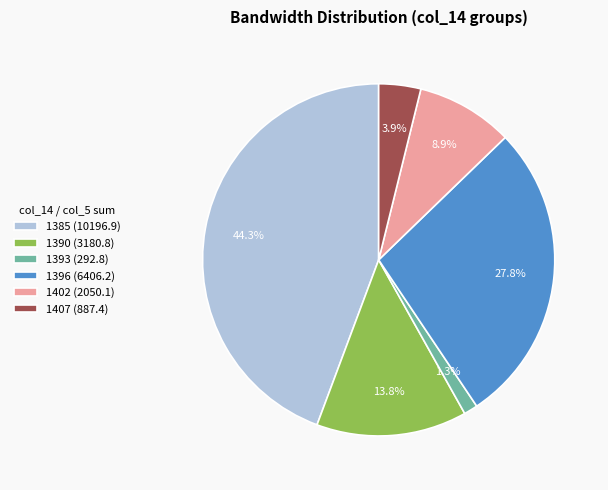

Which has a higher value, 1407 (887.4) or 1390 (3180.8)?

1390 (3180.8)